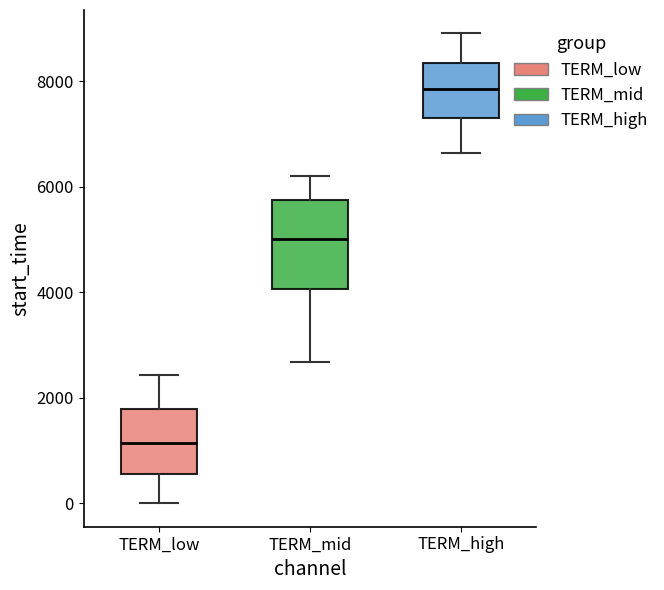

Which box's median line is the highest?

TERM_high